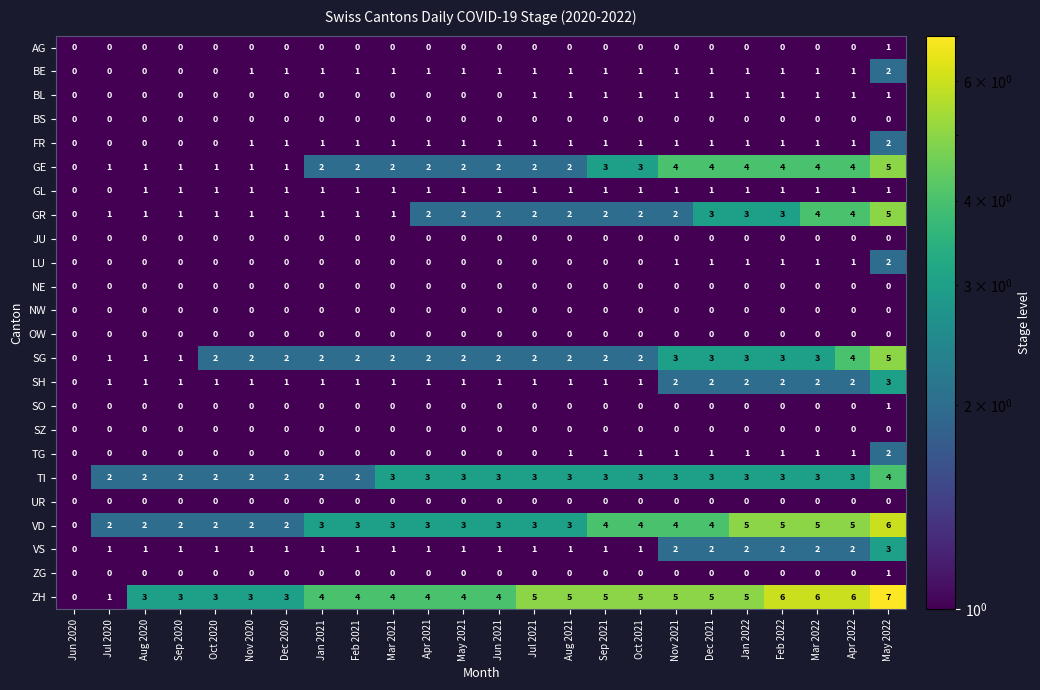

Which category has the highest value across all series?

May 2022